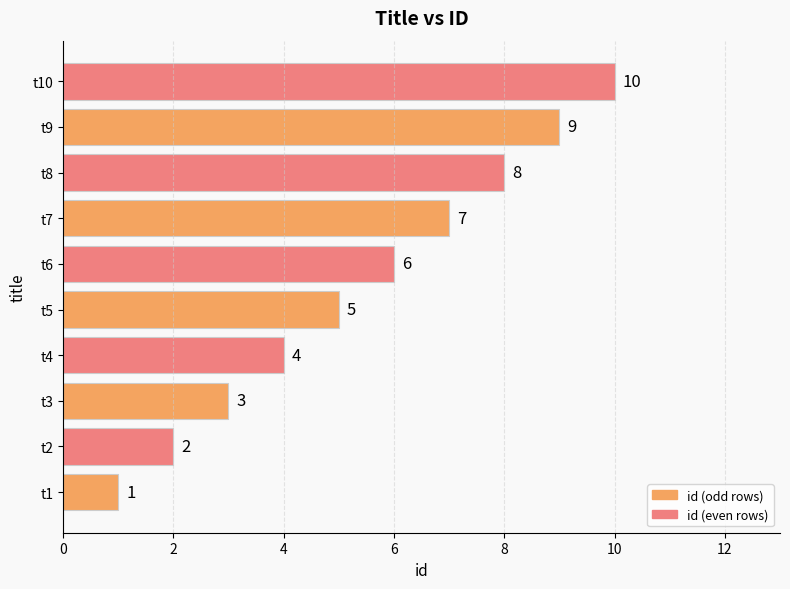

Does the chart contain stacked bars?

No